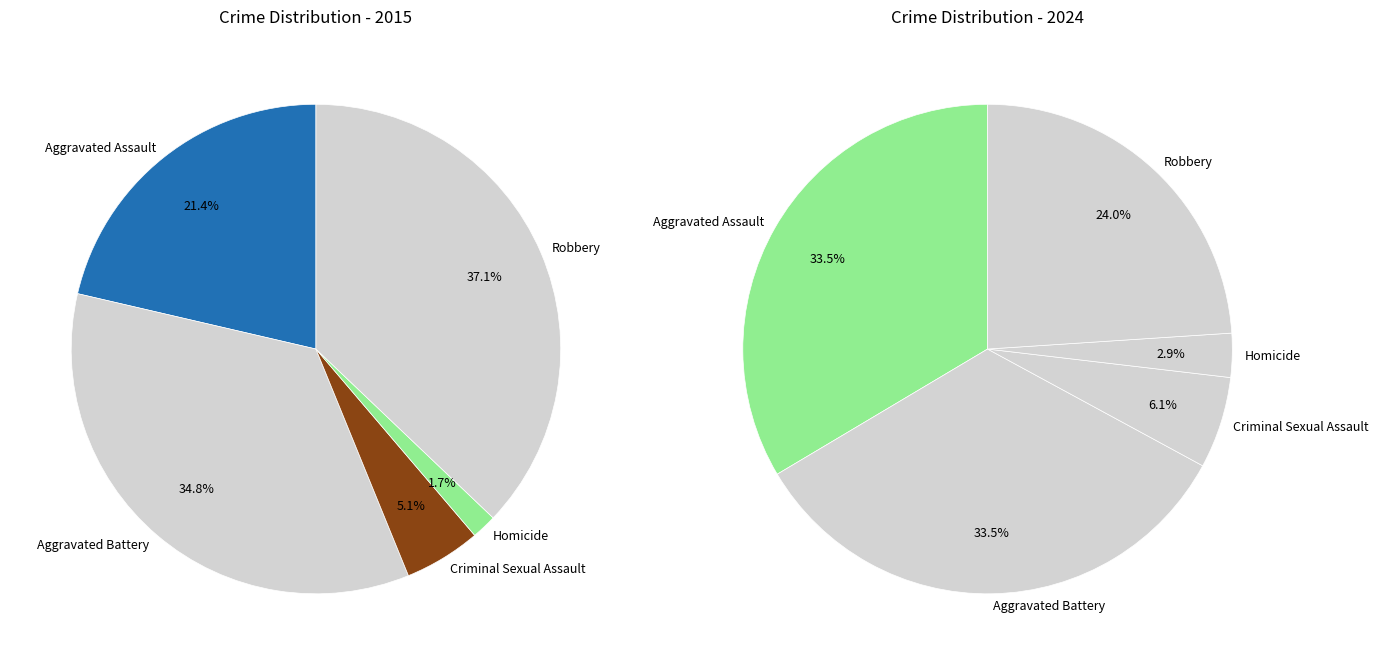

What percentage do values_2024 and 3 together represent?

36.5%